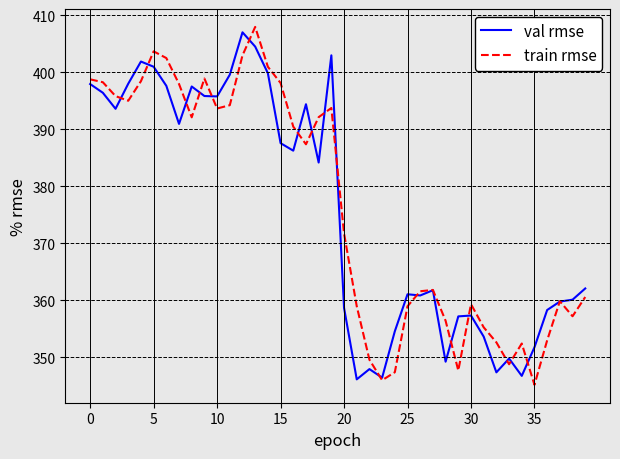

True or false: val rmse has more than 1 interior local peaks.

True